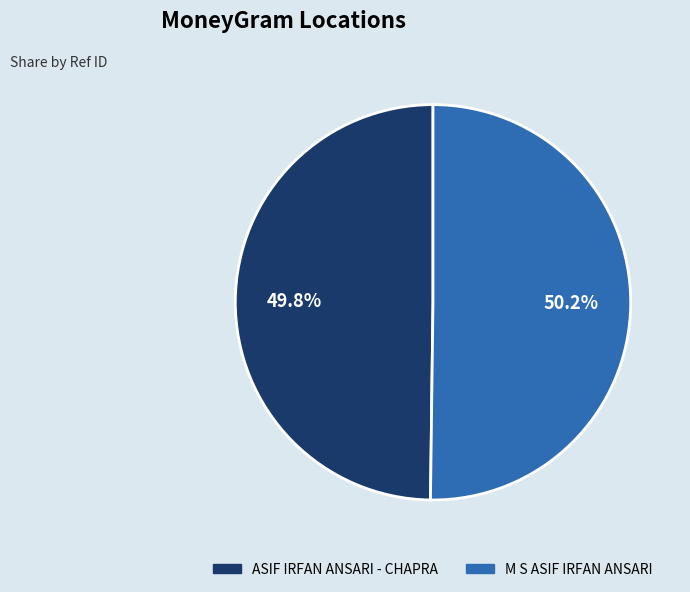

Combined, do M S ASIF IRFAN ANSARI and ASIF IRFAN ANSARI - CHAPRA account for over 50%?

Yes